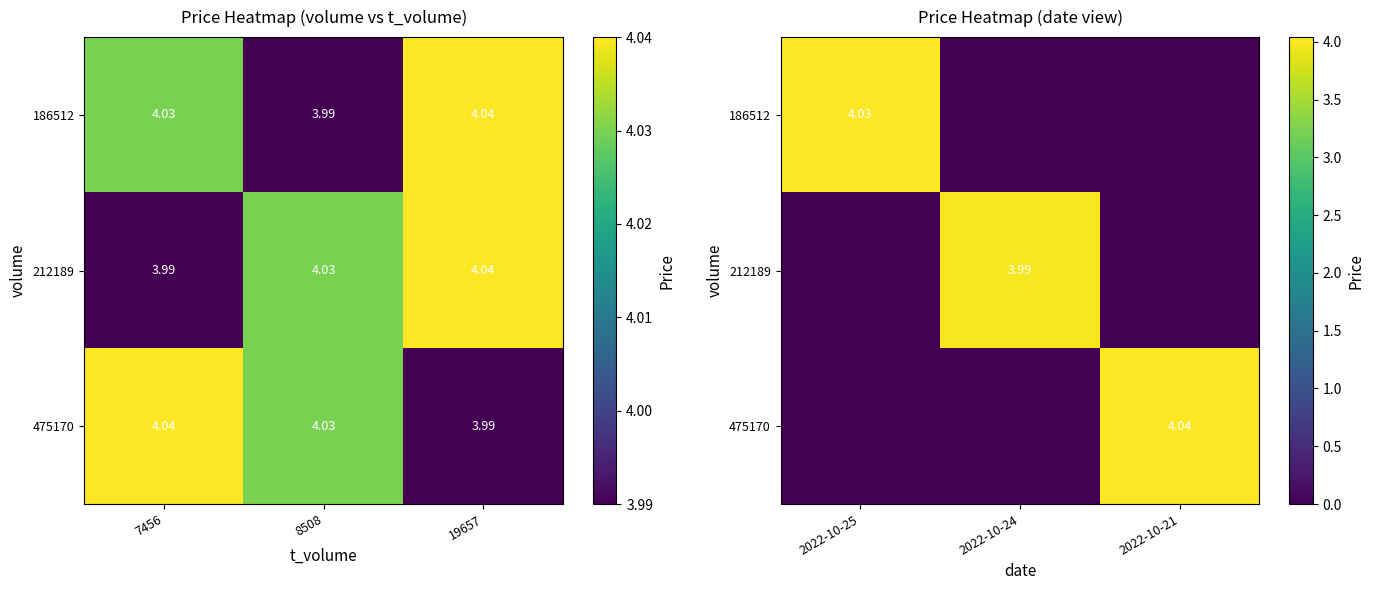

What is the average value of the 475170 series?

1.3